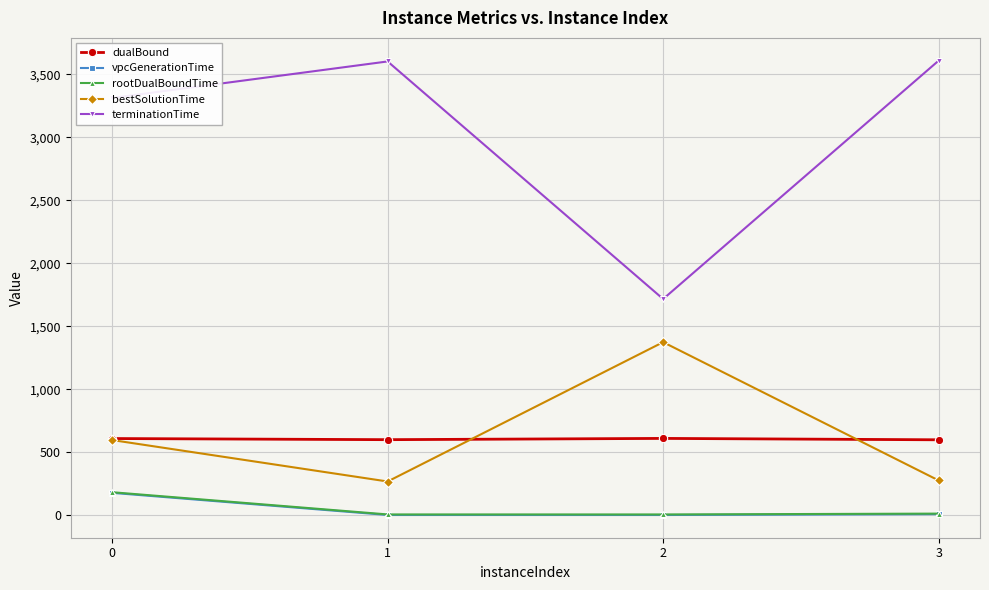

What is the difference between the rootDualBoundTime values at 2 and 1?

0.1